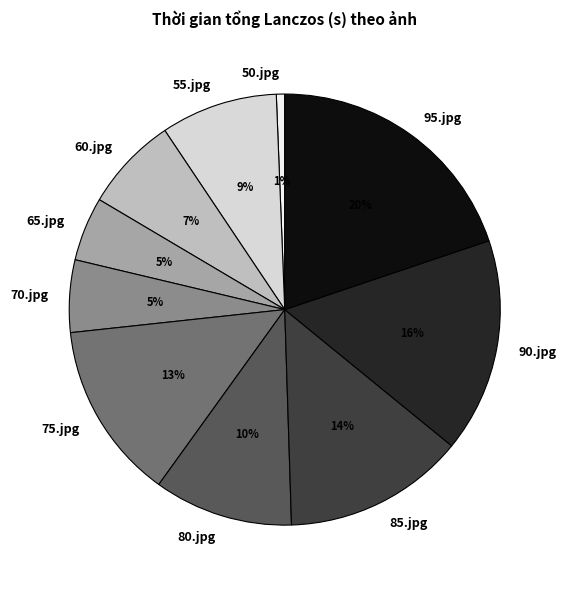

Is there any slice that represents more than half of the pie?

No